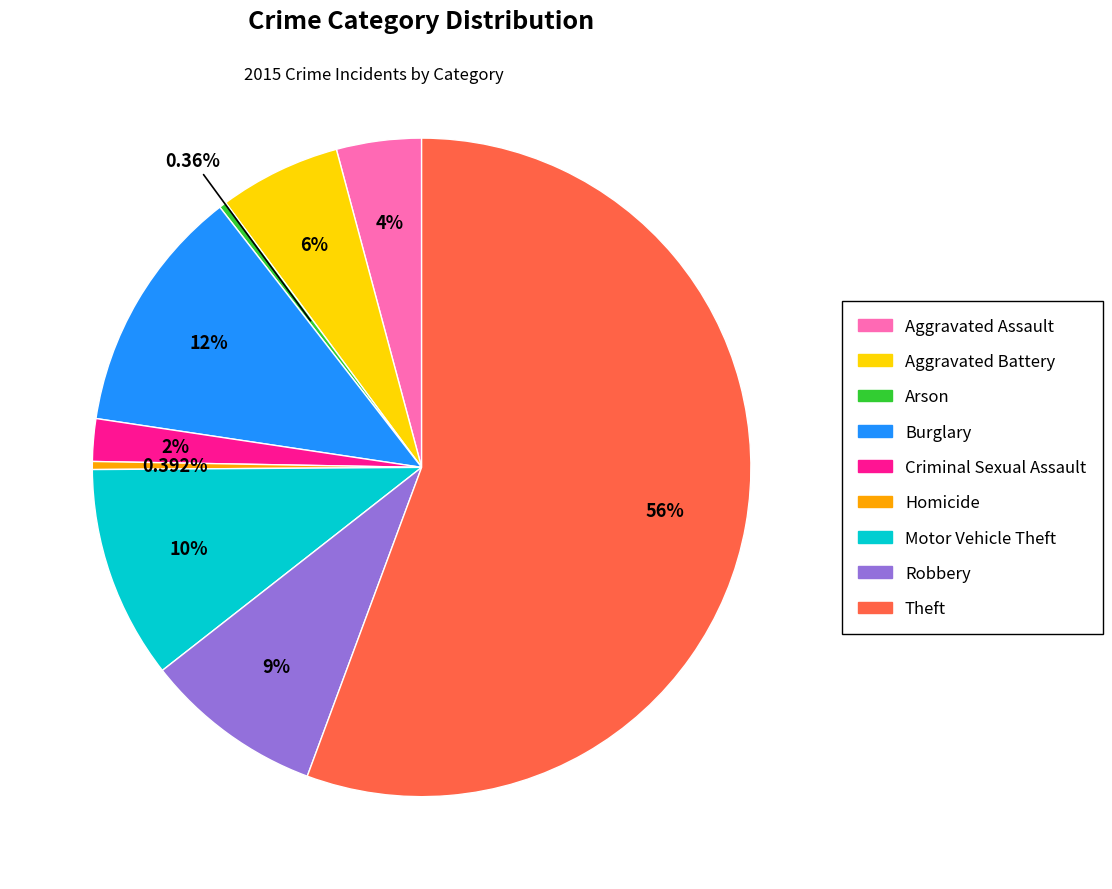

Does Robbery represent more than half of the total?

No